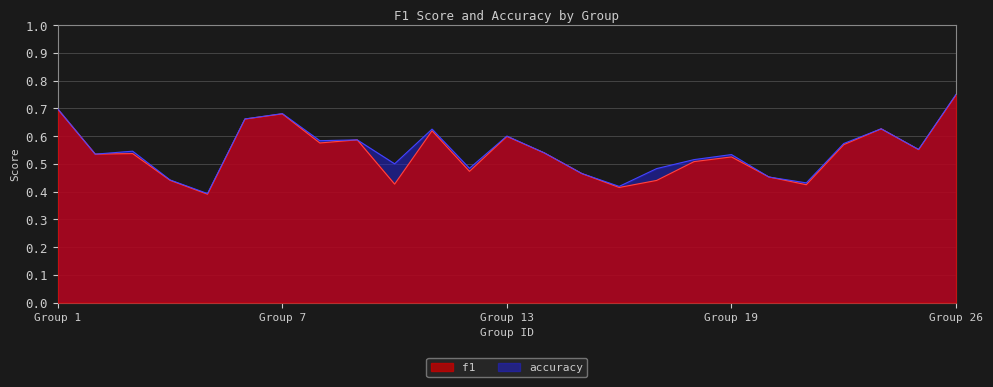

What is the difference between the maximum and minimum values in the accuracy series?

0.4